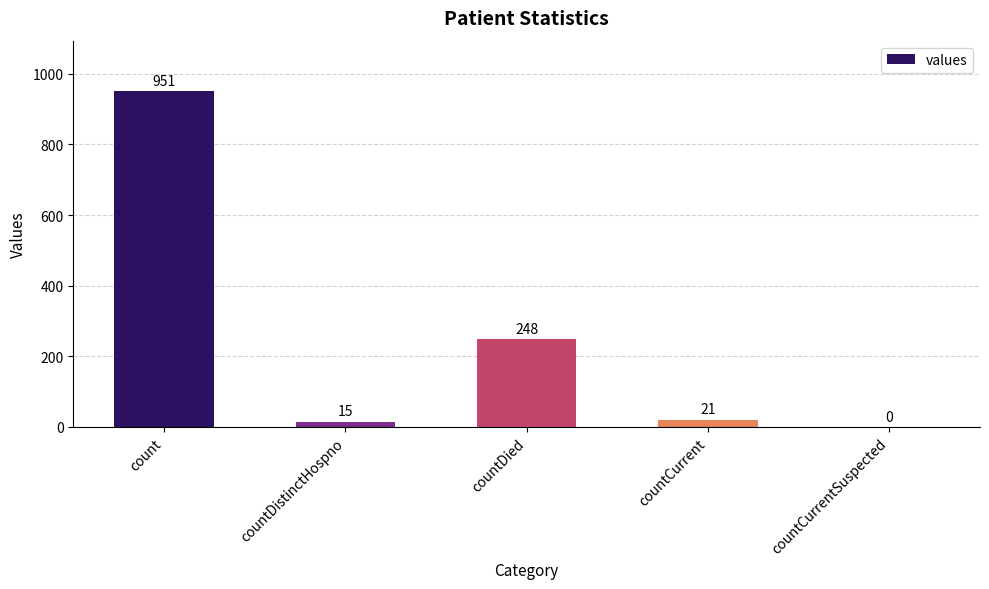

How many data points does each series have?

5